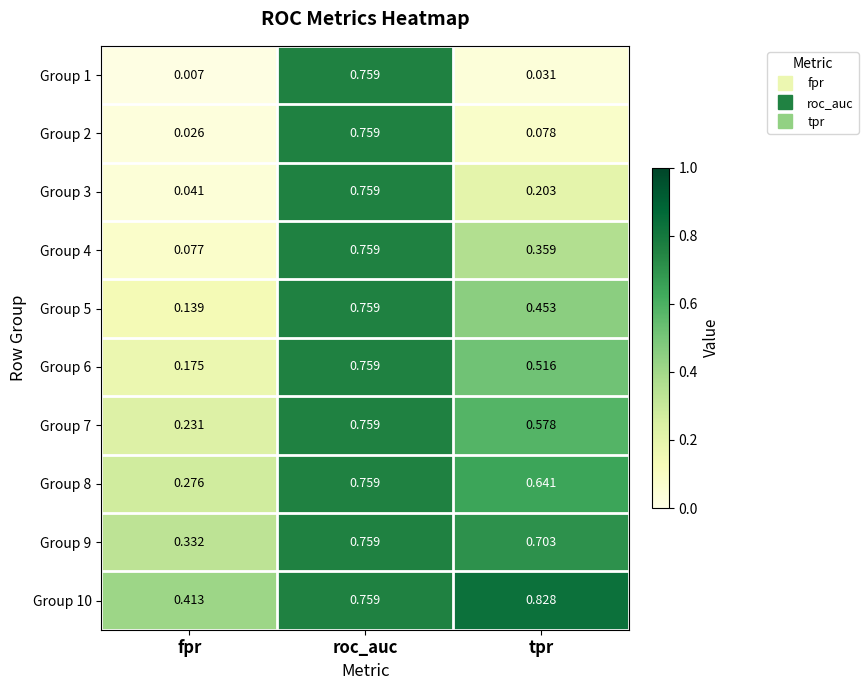

Count the number of data series in this chart.

10